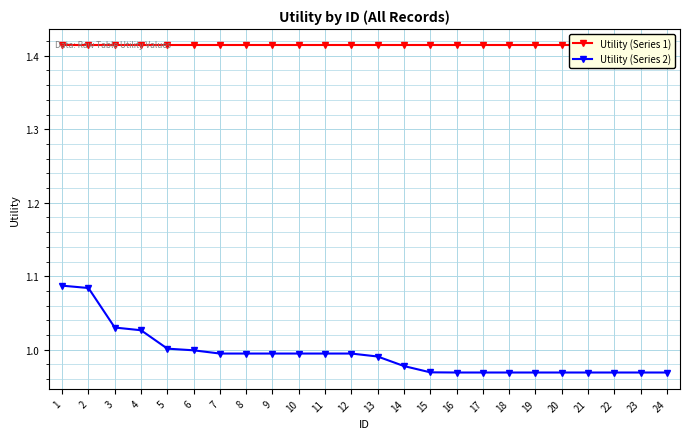

At how many categories does at least one series exceed 1?

24